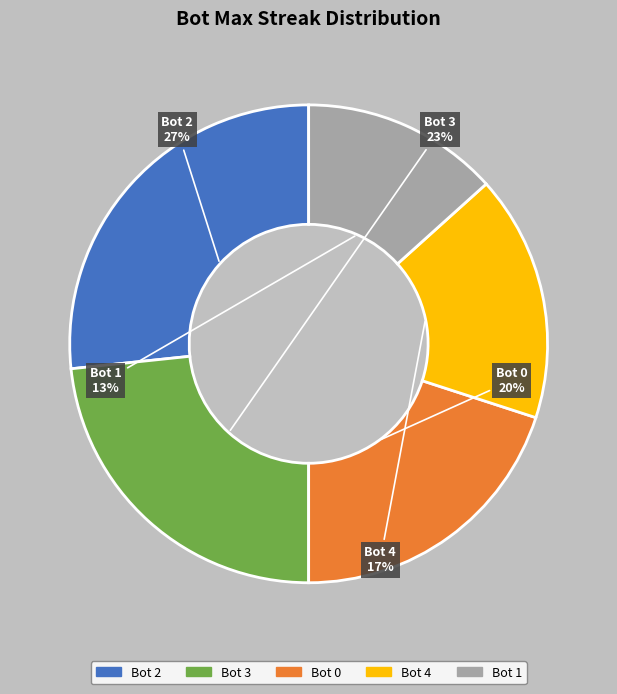

What percentage is the Bot 0 slice, to the nearest percent?

20%